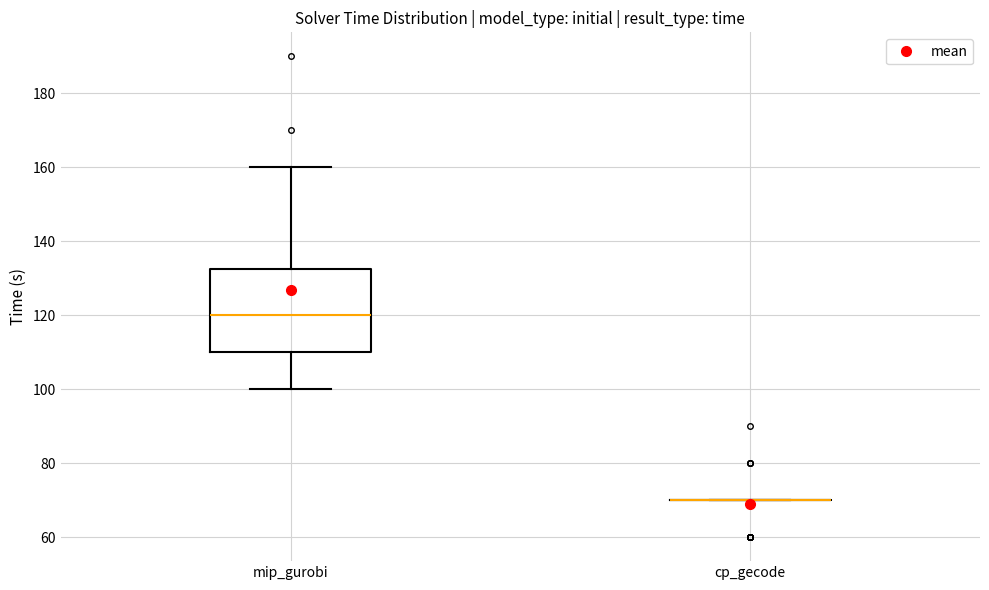

Comparing the boxes themselves (not the whiskers), which one is the tallest?

mip_gurobi